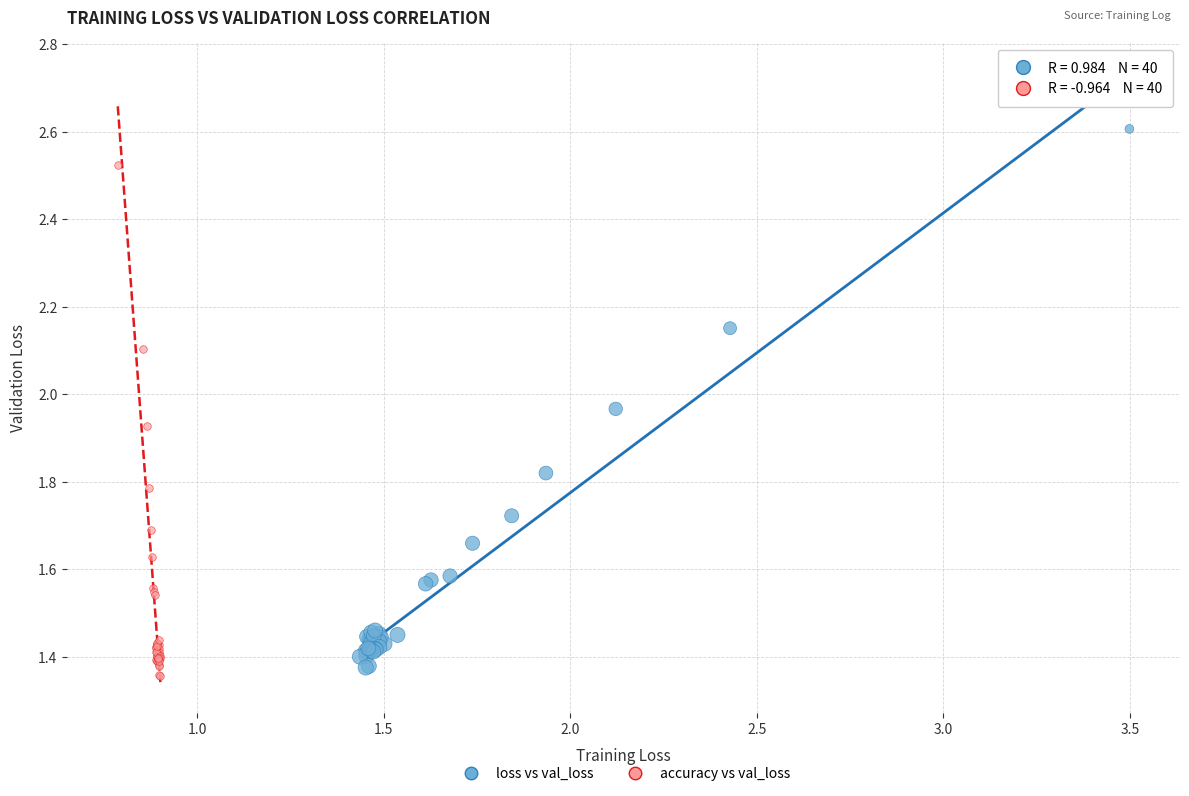

Which series contains the highest Y value?

loss vs val_loss